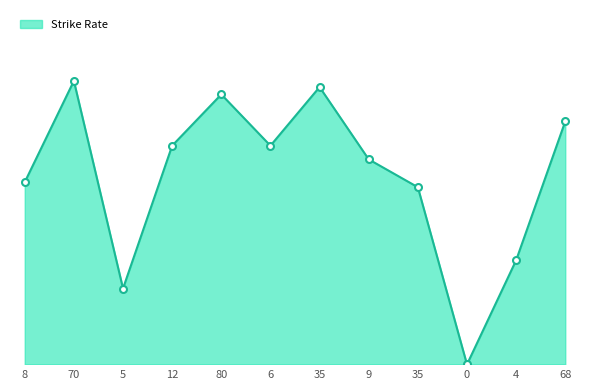

At which category does the data reach its first local peak?

70